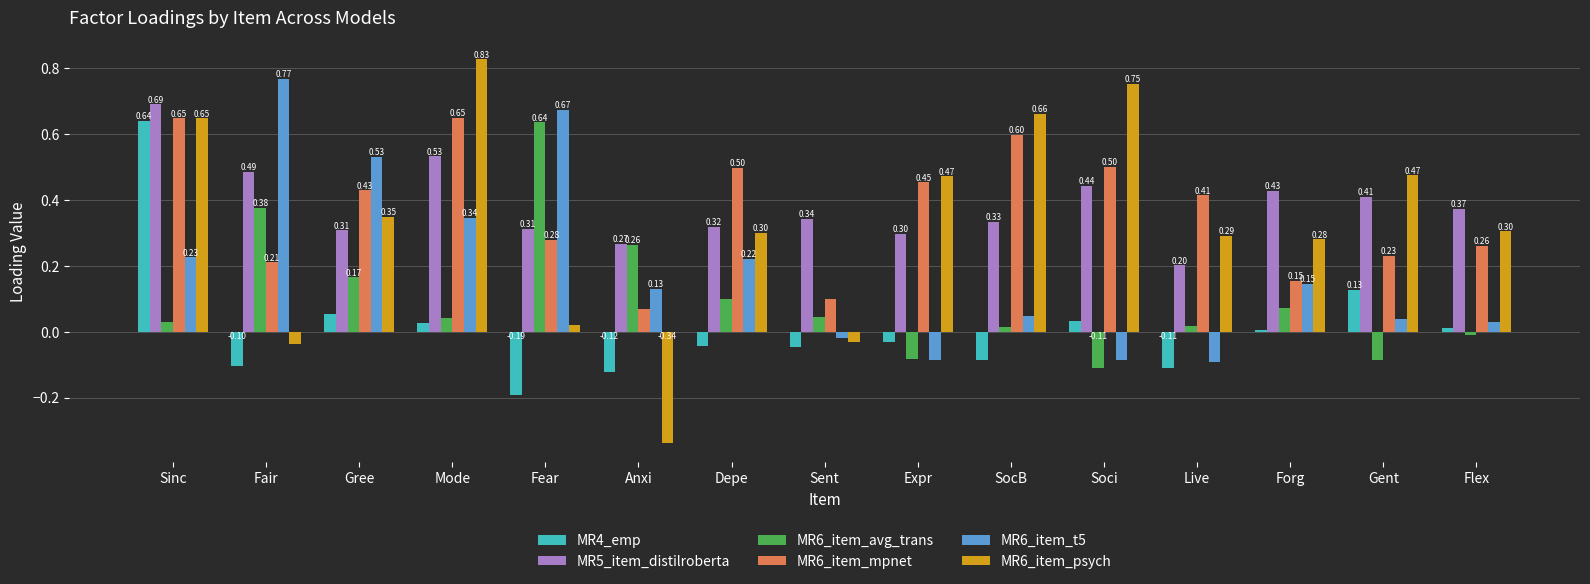

Are the bars horizontal?

No